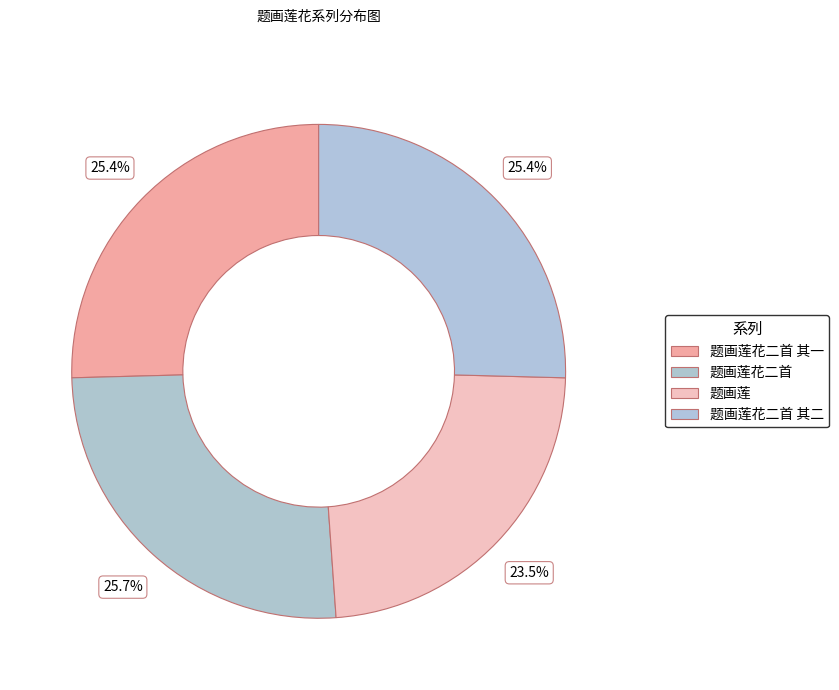

What percentage is the 题画莲花二首 slice, to the nearest percent?

26%